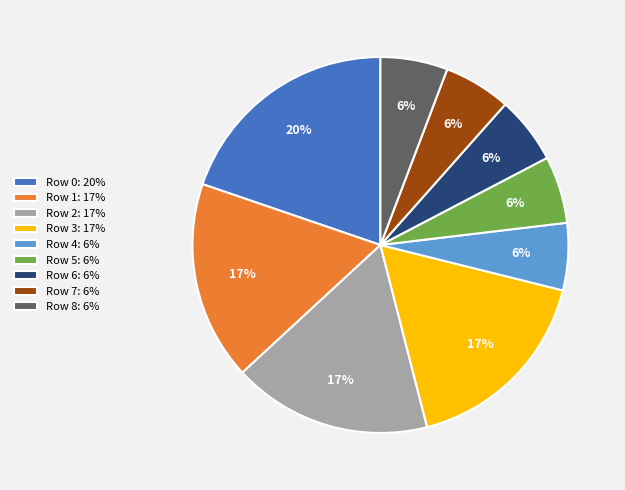

What is the ratio of the value at Row 4 to the value at Row 8?

1.0